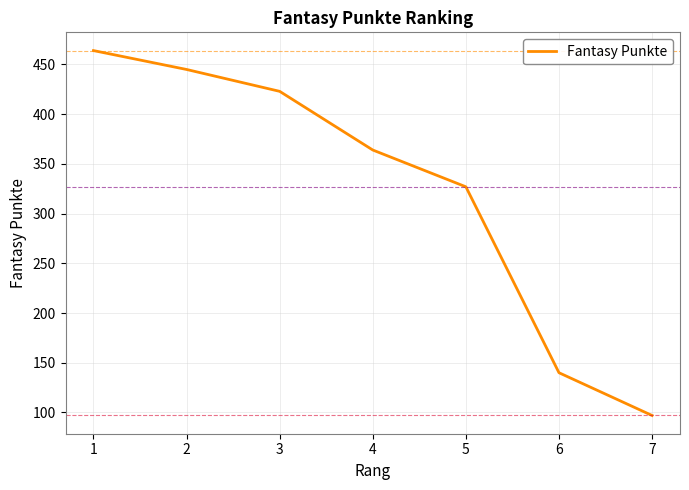

What is the change in value from 3 to 5?

-96